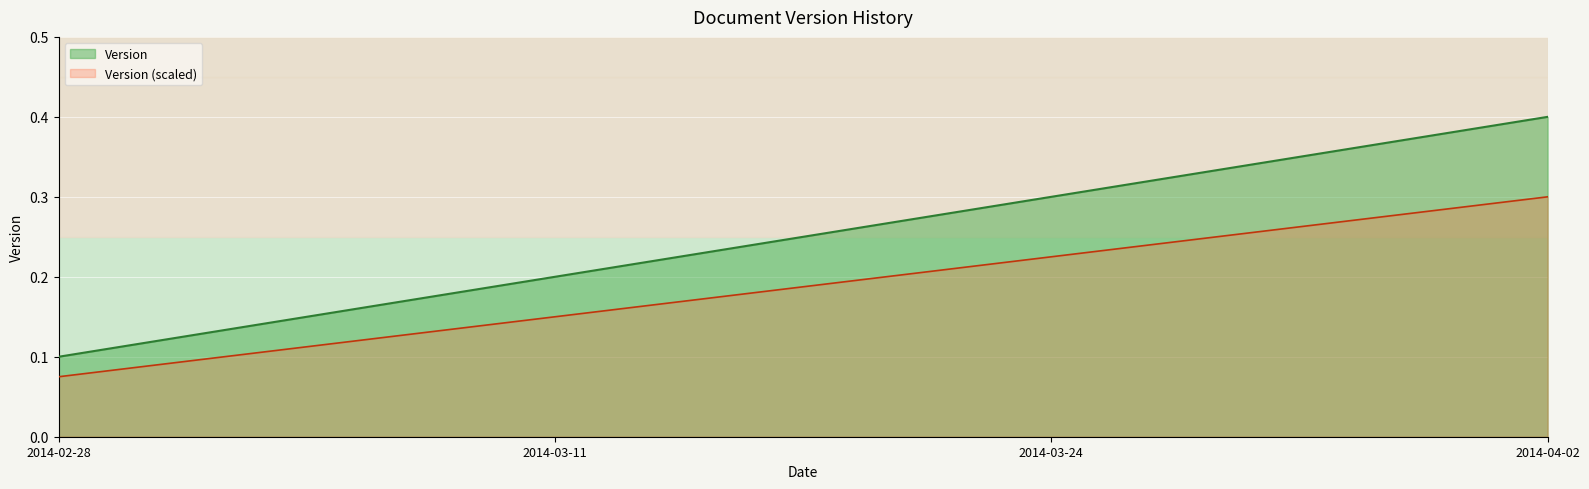

Where is the data nearest to the value 0?

2014-02-28